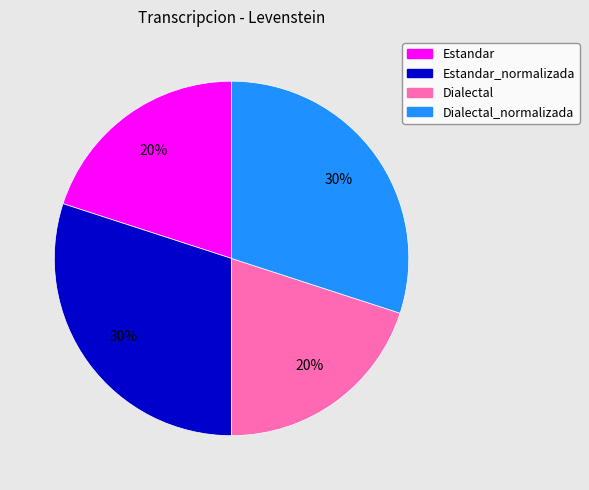

How many segments does this pie chart have?

4